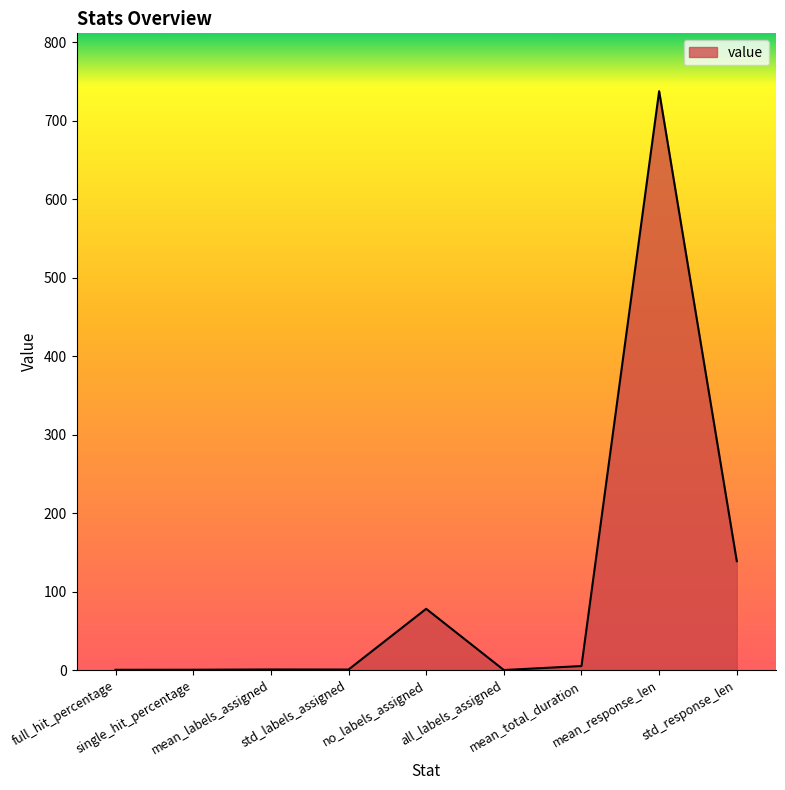

At which label is the value closest to 368?

std_response_len